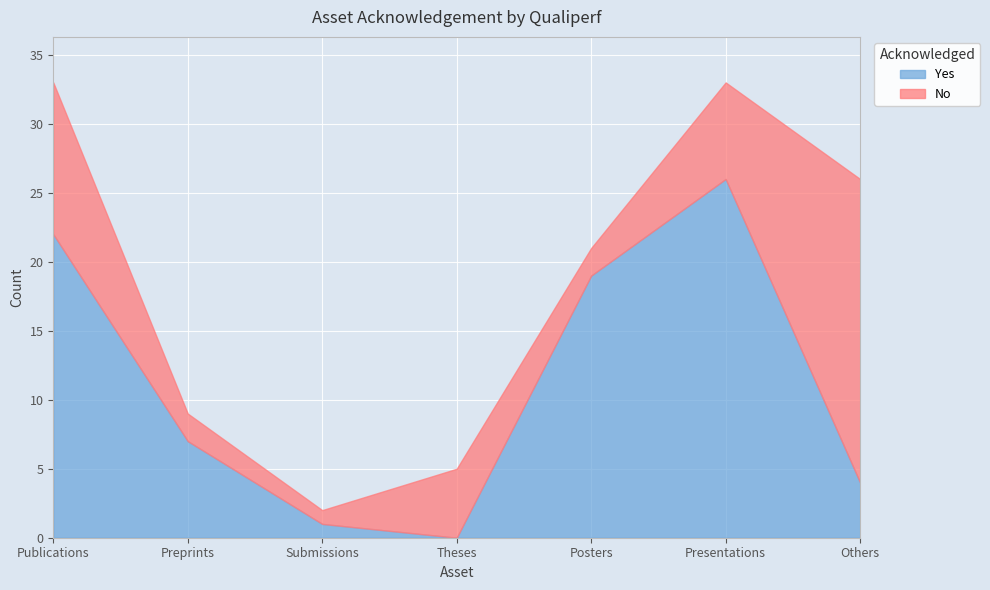

True or false: Yes has a value of 7 at Preprints.

True